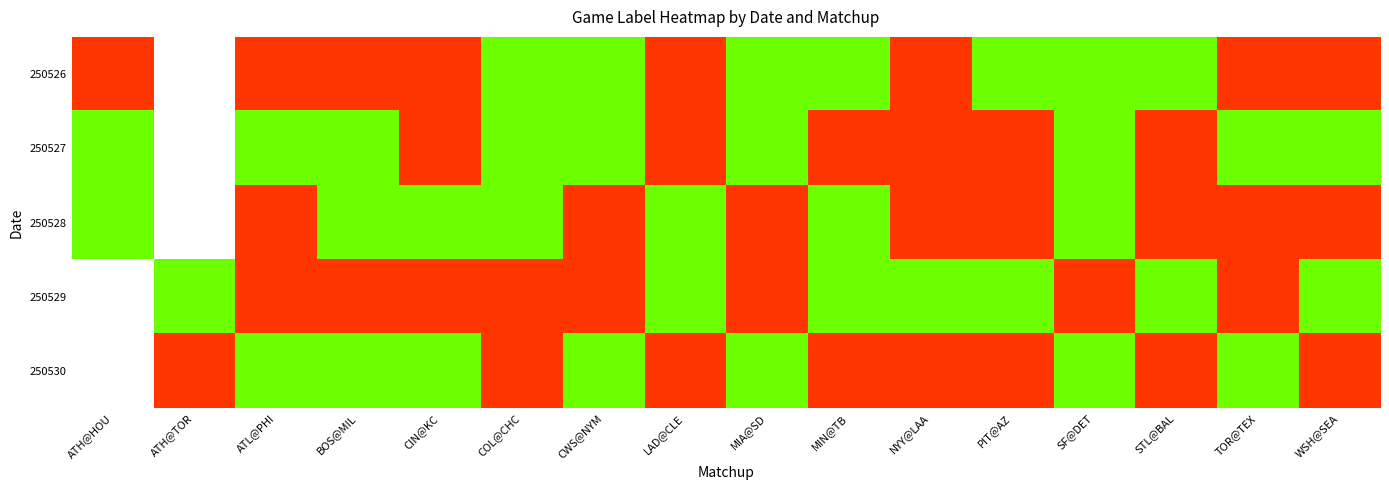

How many values in 250527 are above zero?

9